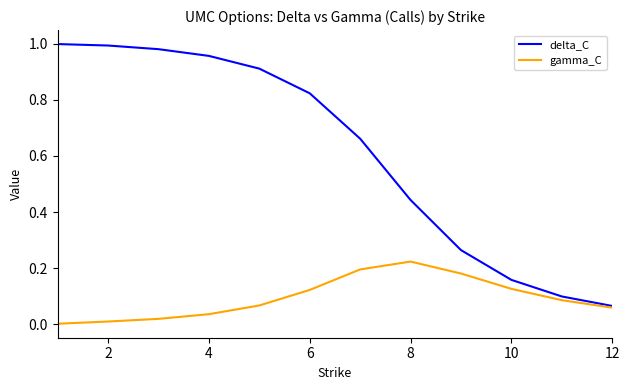

Rank the series by their maximum value, from highest to lowest.

delta_C, gamma_C